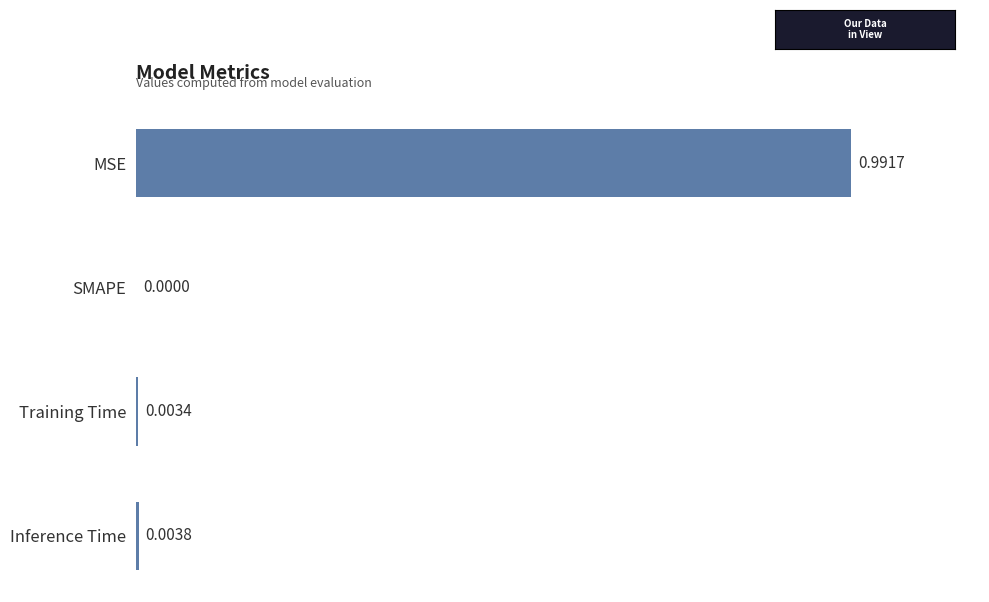

How many series are shown in this chart?

1